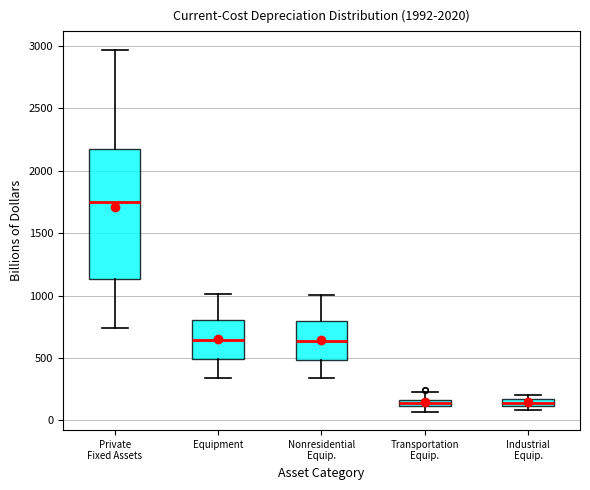

Which box is the tallest, from its lower edge to its upper edge?

Private Fixed Assets